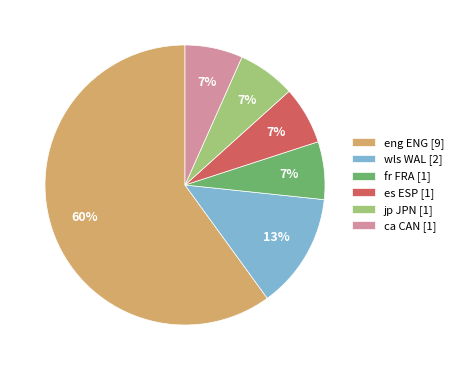

Which slice is the largest?

eng ENG [9]